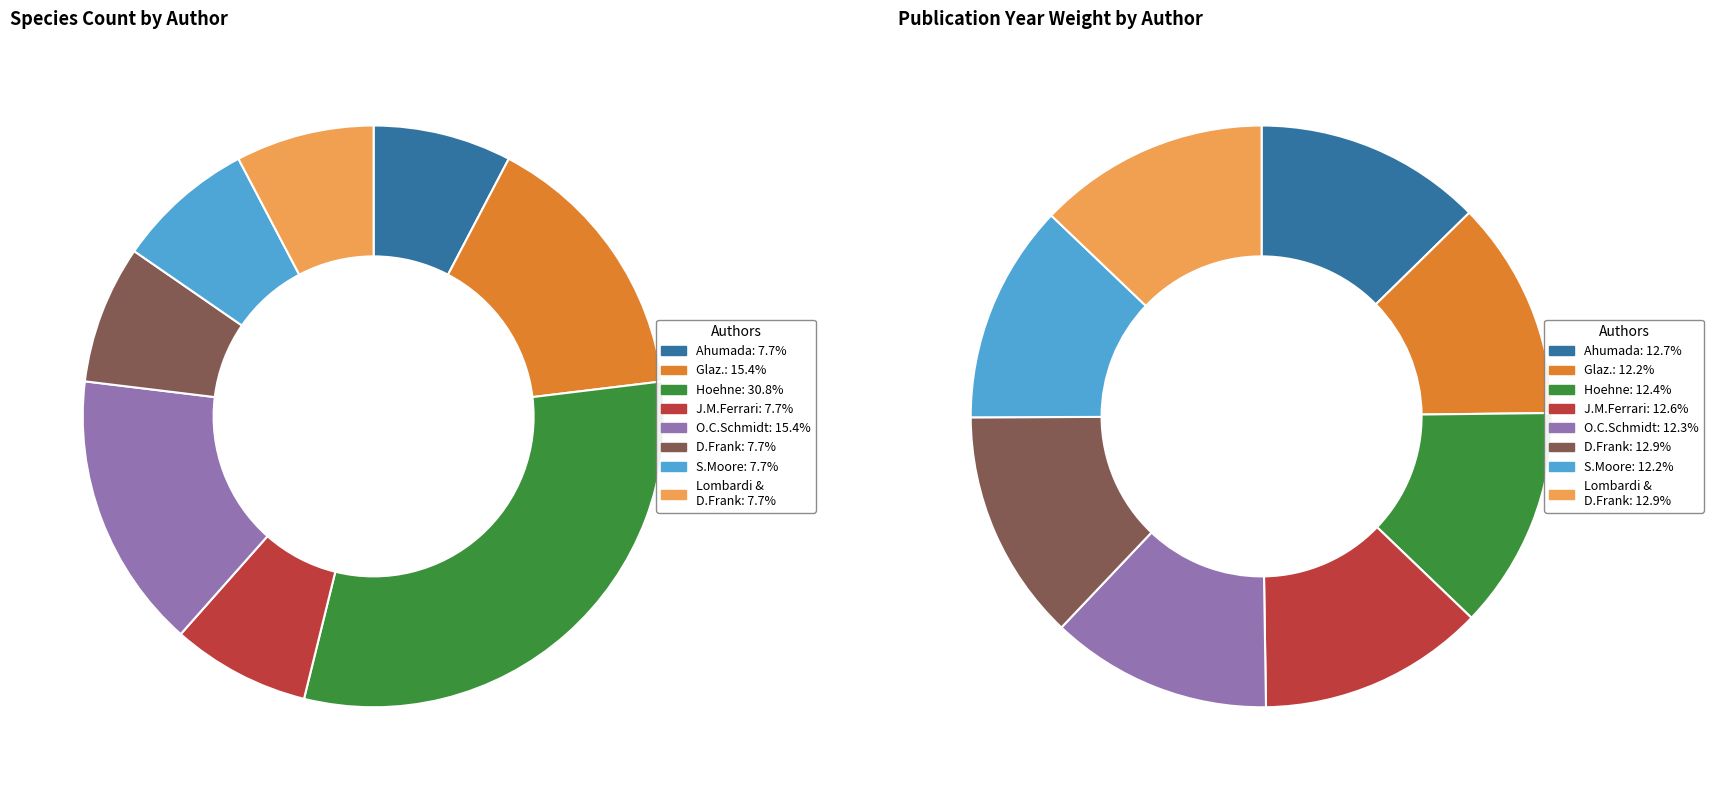

What portion of the pie excludes Hoehne?

87.6%